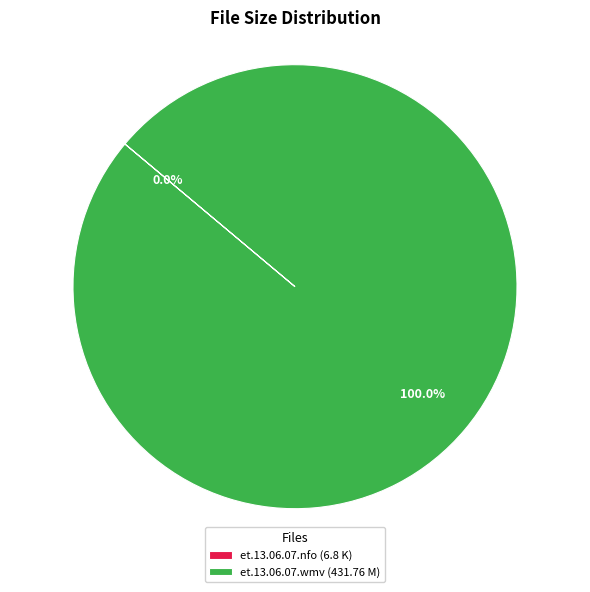

What is the largest slice in the pie chart?

et.13.06.07.wmv